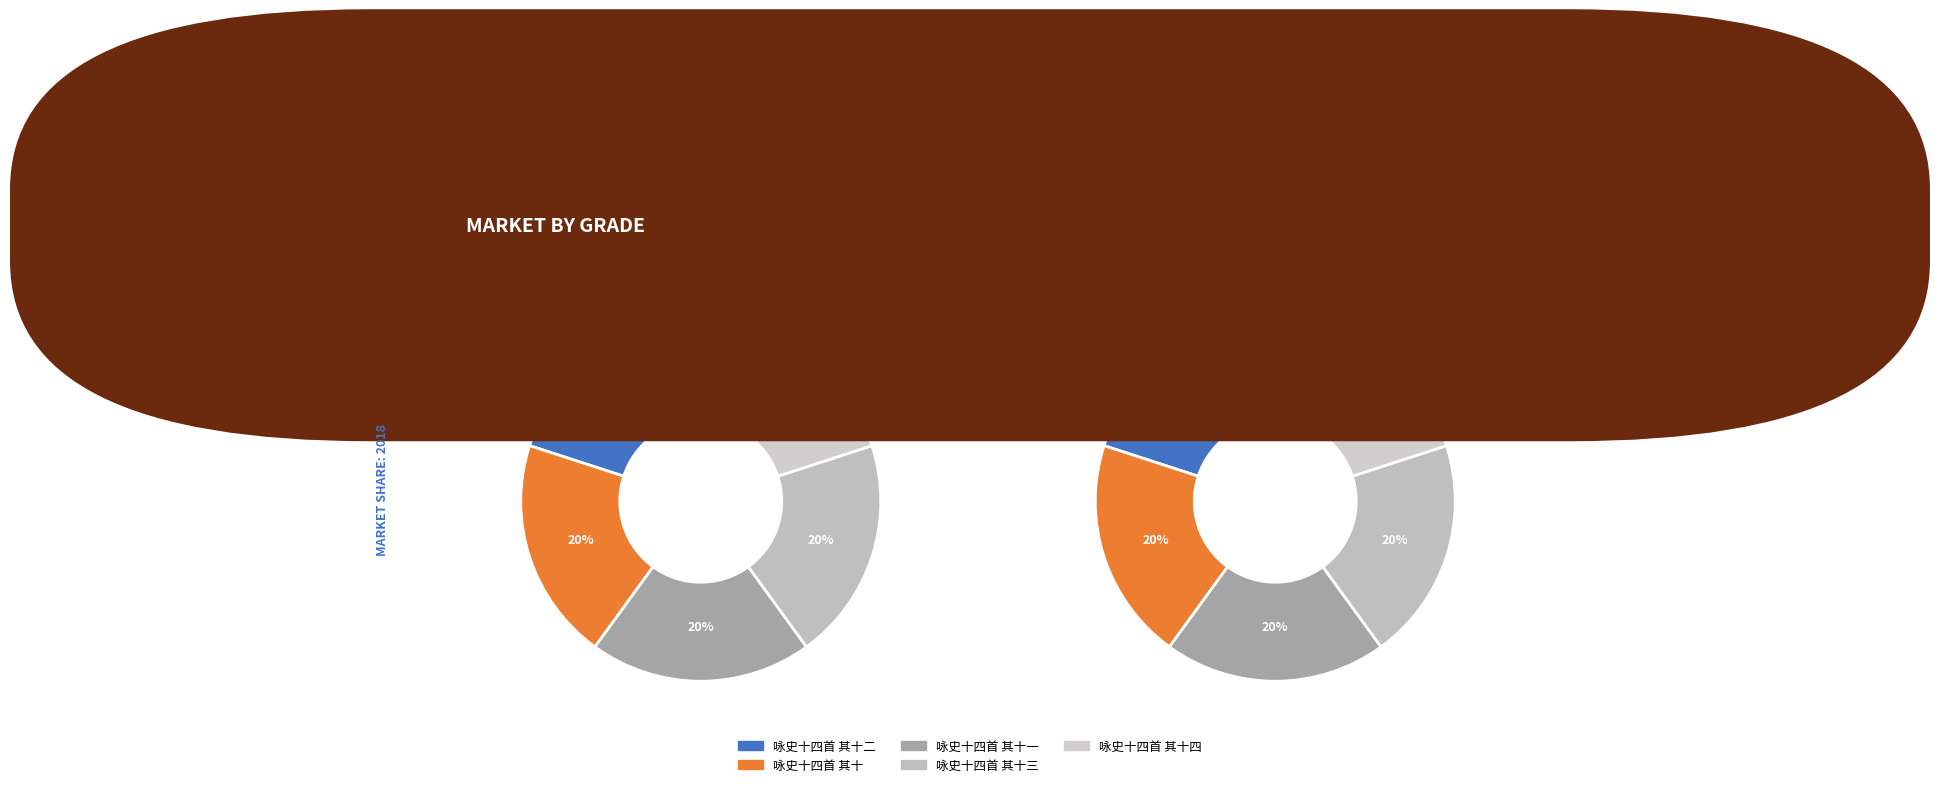

Rank the categories by value from highest to lowest.

咏史十四首 其十四, 咏史十四首 其十三, 咏史十四首 其十二, 咏史十四首 其十一, 咏史十四首 其十